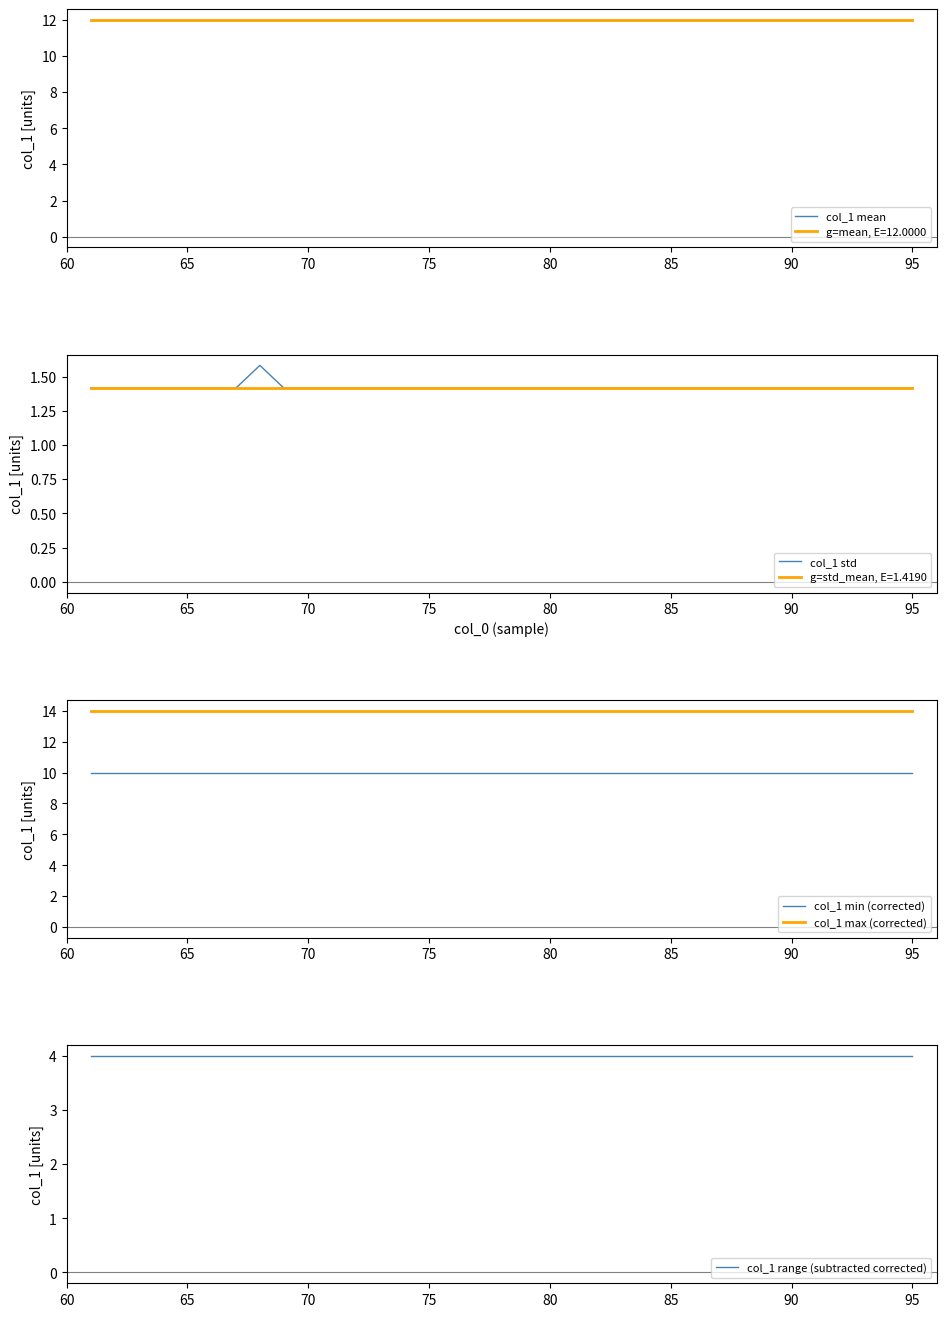

At how many categories does at least one series exceed 6?

35